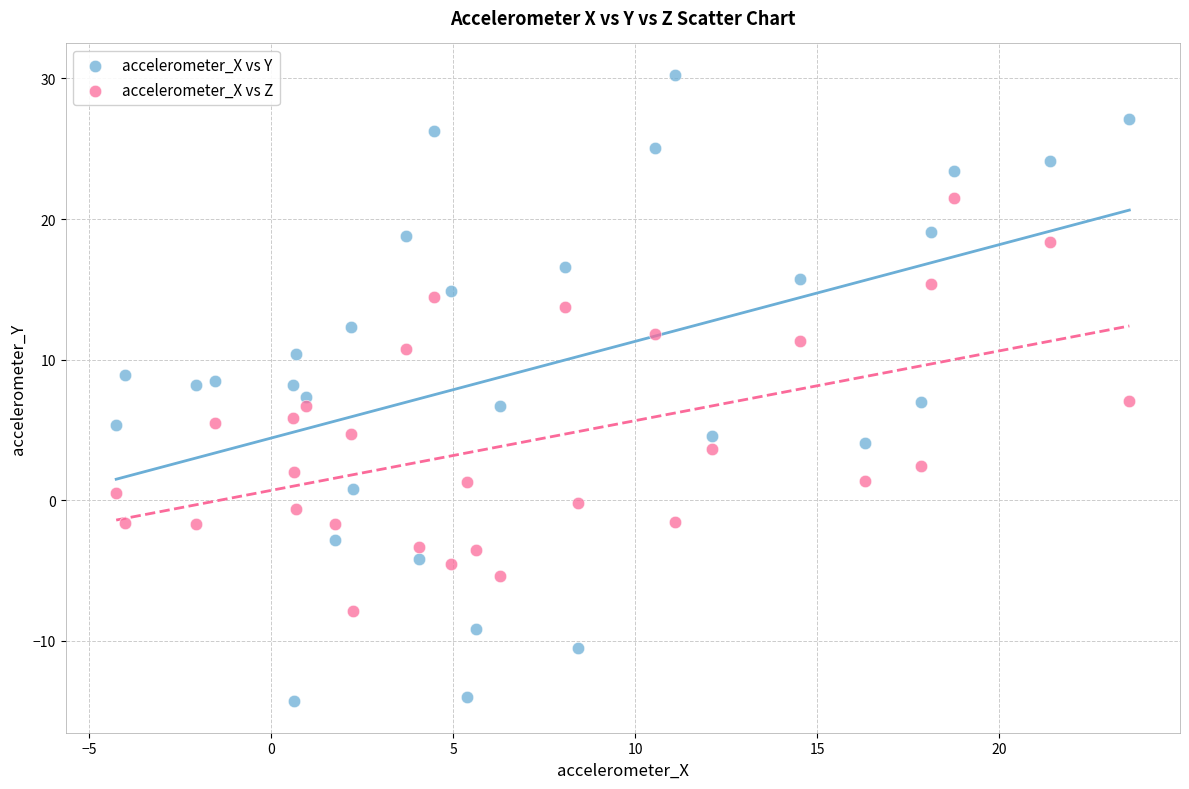

Across all data points, what is the range of Y values (max minus min)?

44.6